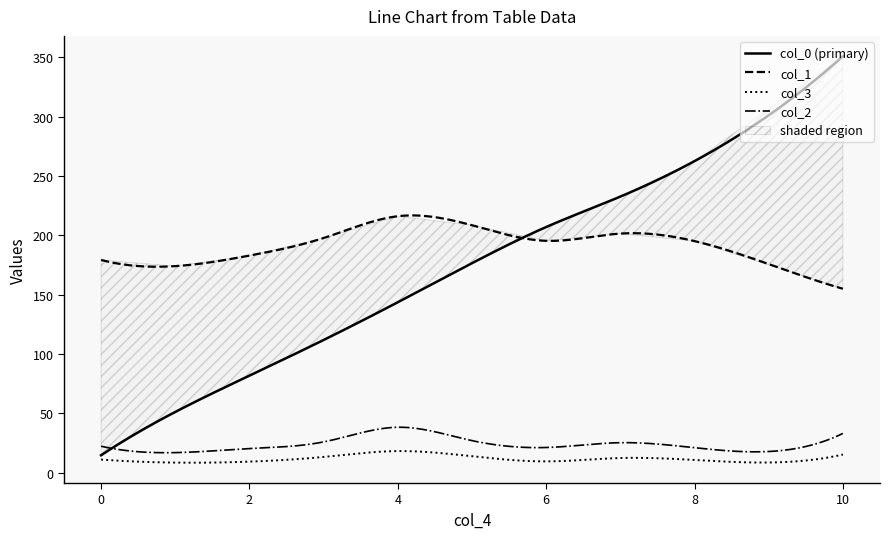

What is the highest value of the col_2 series?

38.4